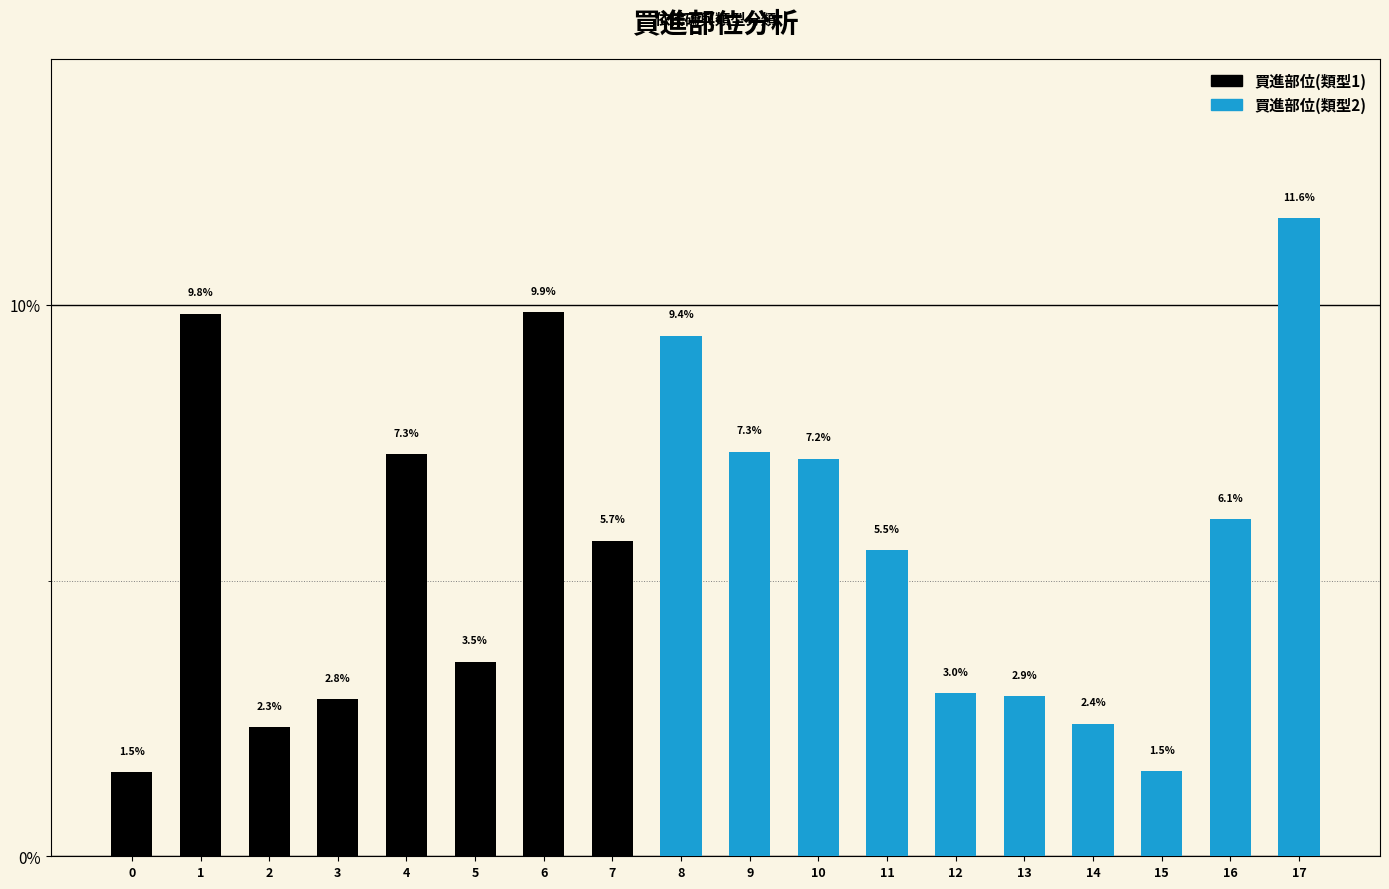

What is the ratio of the value at 2 to the value at 16?

0.4